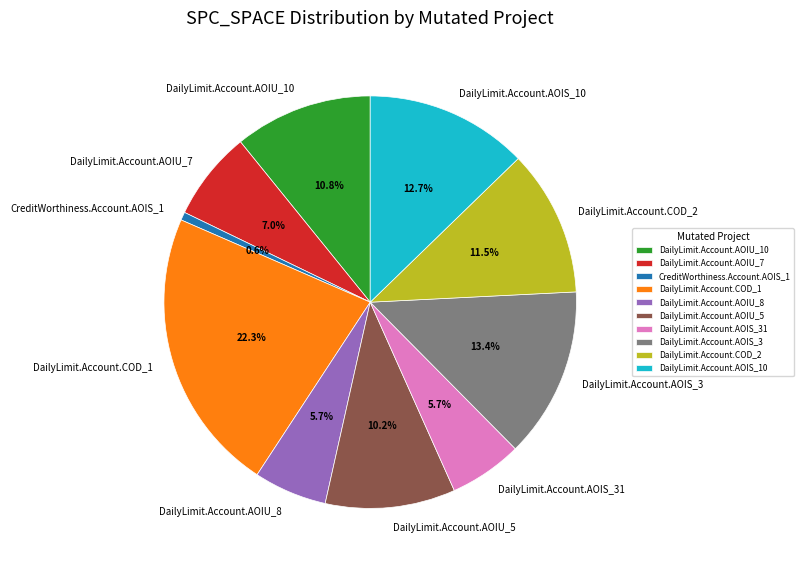

What percentage is the DailyLimit.Account.AOIS_10 slice, to the nearest percent?

13%